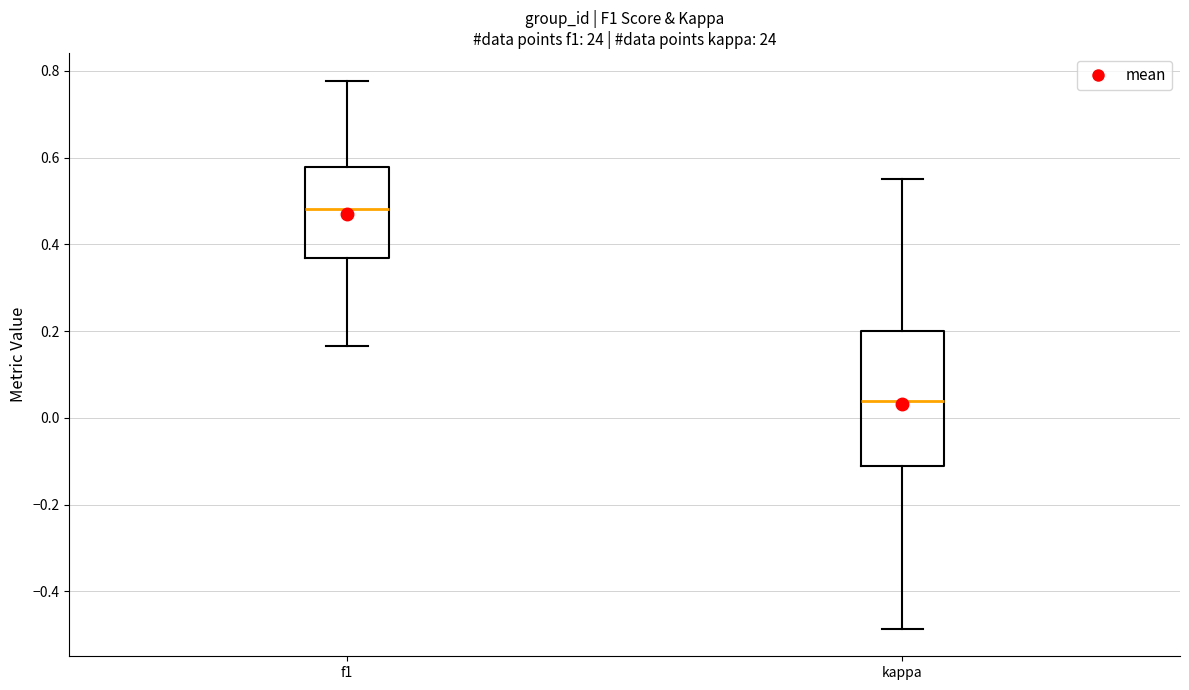

Where does the upper whisker of the box for f1 end on the y-axis? The values are not printed on the chart, so give them approximately, as read against the axis.

0.78